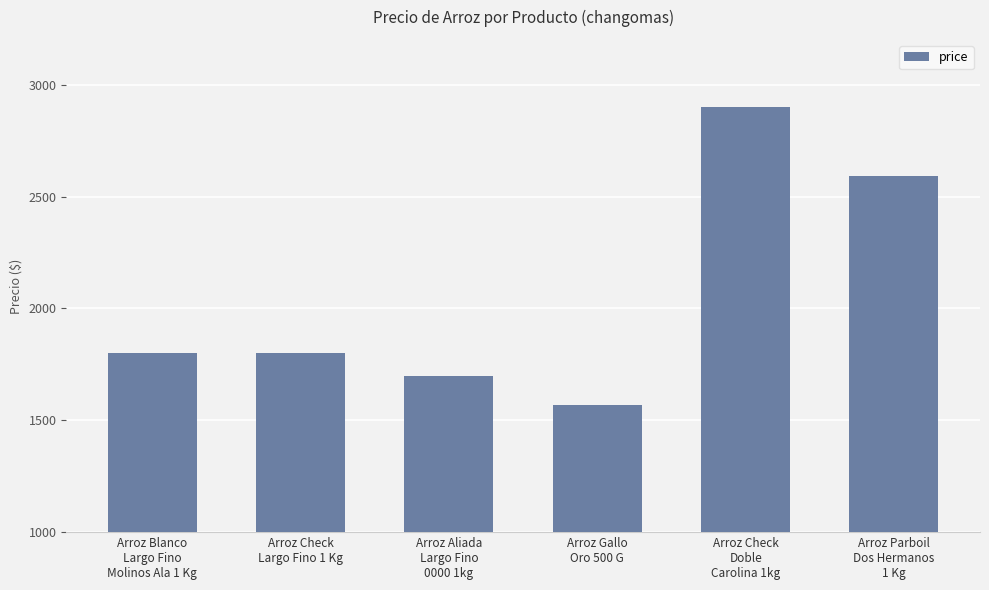

At which label is the value closest to 2235?

Arroz Parboil
Dos Hermanos
1 Kg